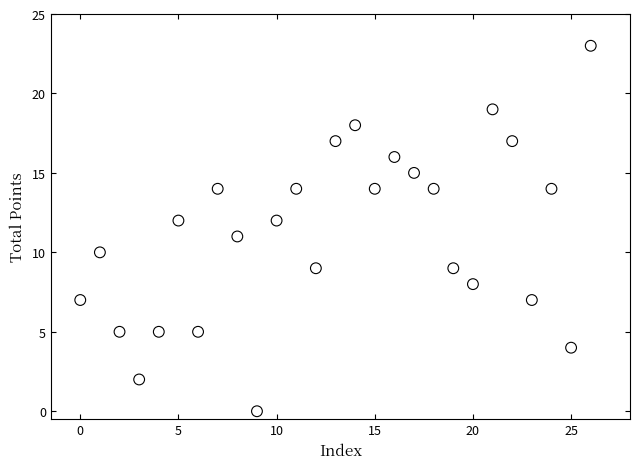

What is the range of Y values (max minus min)?

23